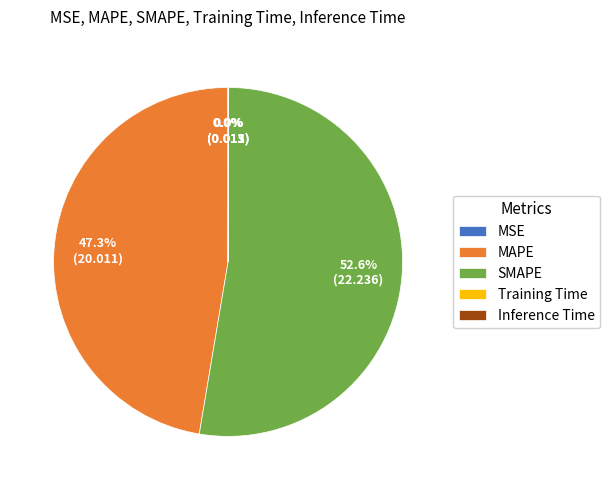

Which has a higher value, MAPE or SMAPE?

SMAPE